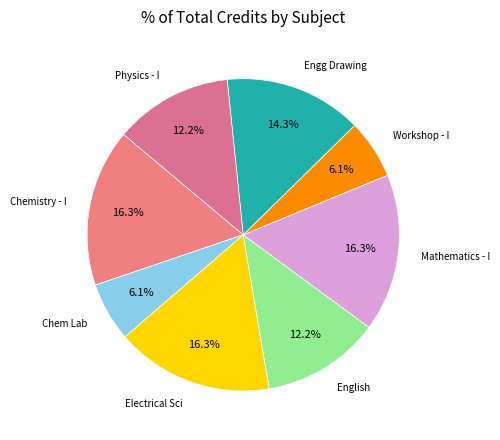

Rank the categories by value from lowest to highest.

Chemistry Laboratory, Workshop - I, English : Language Through Literature, Physics - I, Engineering Drawing, Chemistry - I, Electrical Sciences, Mathematics - I